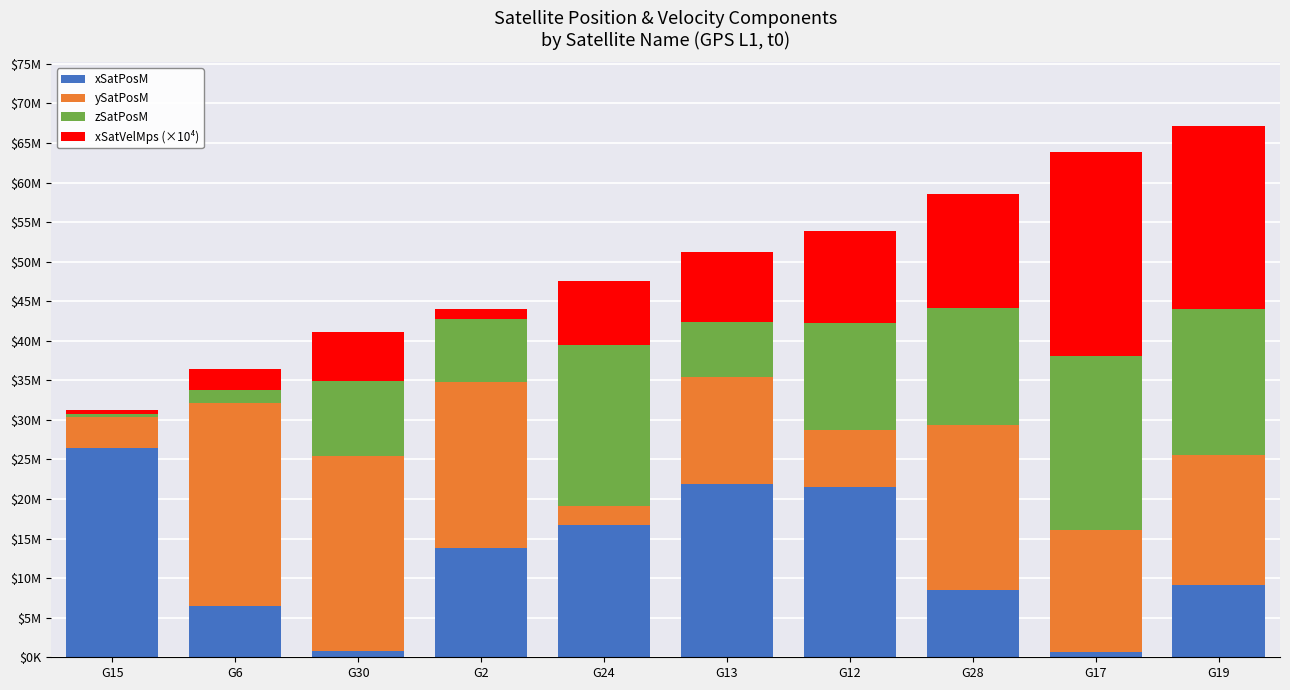

The xSatPosM series shows 10565563.9 at G15. True or false?

False